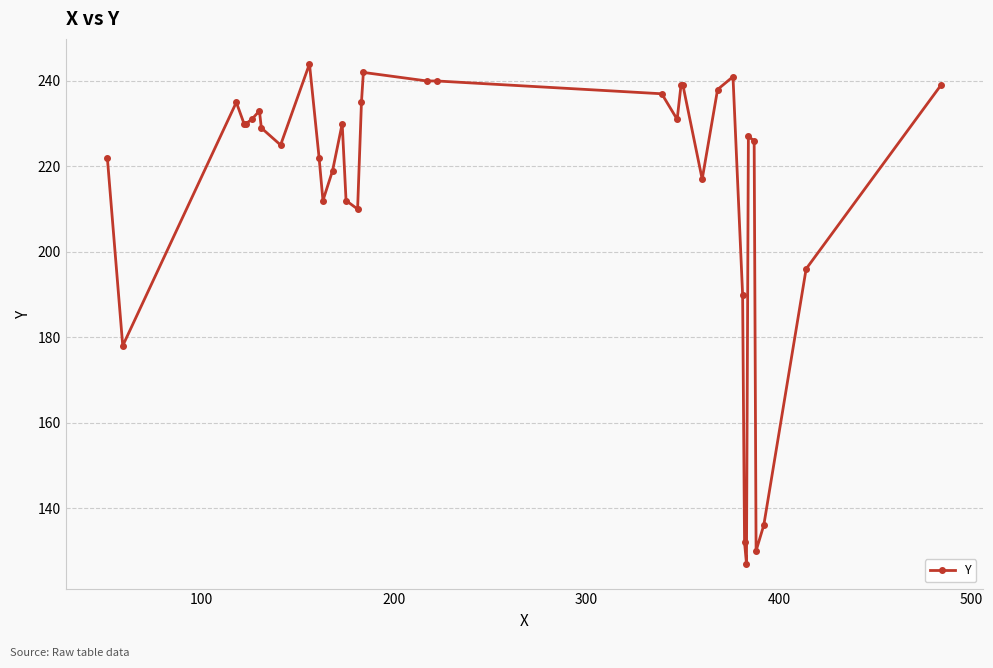

What is the difference between the maximum and minimum values?

117